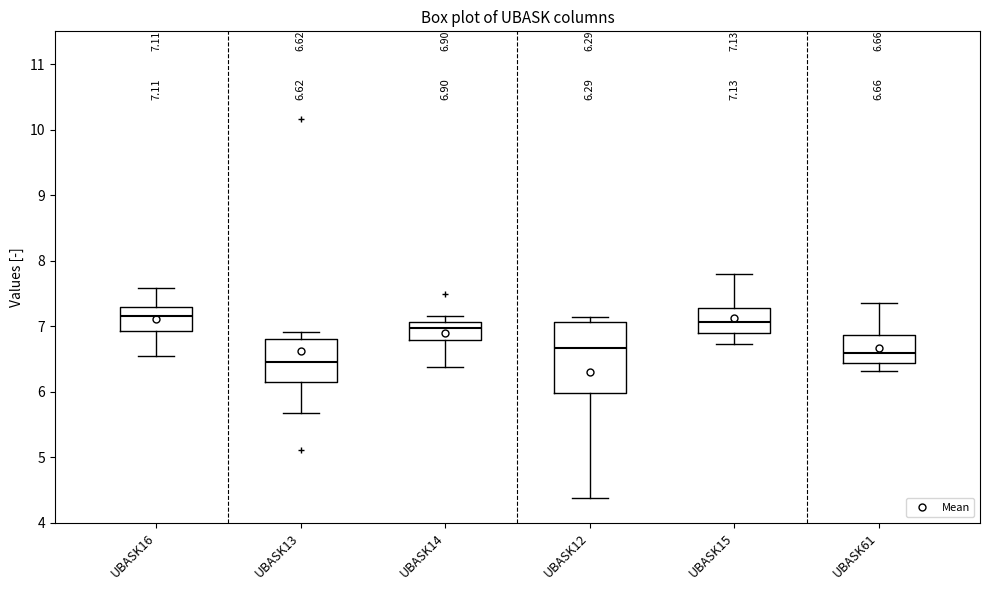

Which box has the lowest median line?

UBASK13